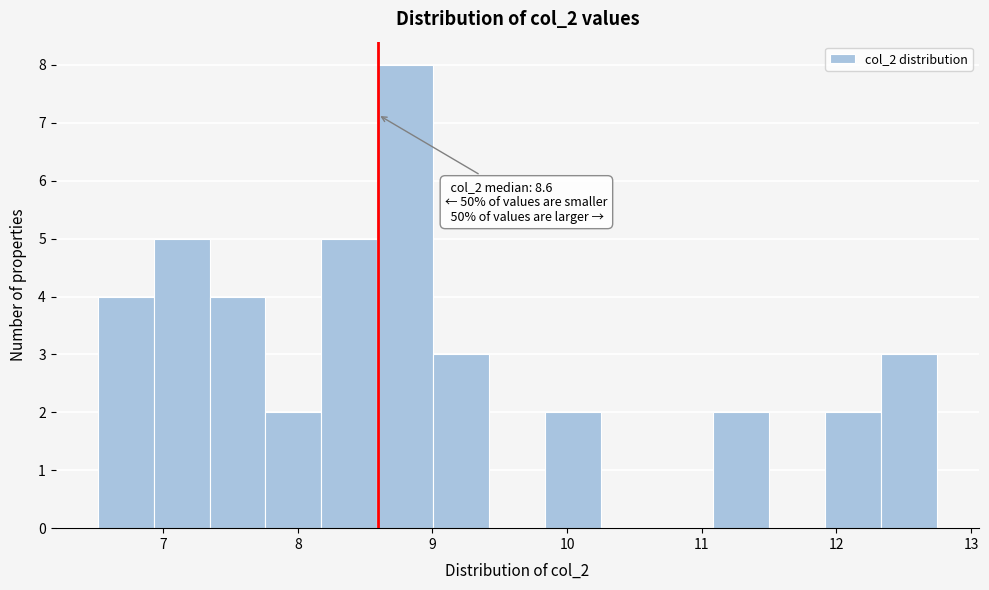

Which range on the x-axis has the tallest bar?

8.6 to 9.0